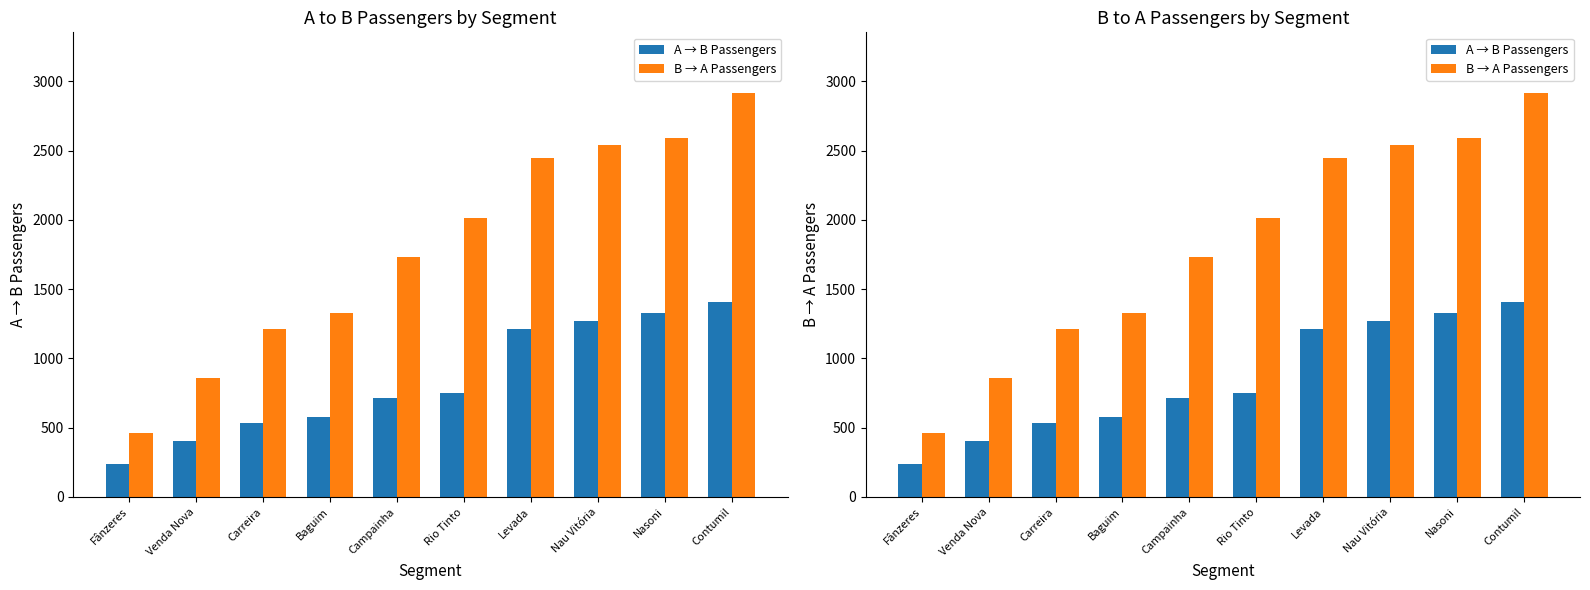

Reading right to left, list all the values displayed in this chart.

A → B Passengers: 1406.6	1328.0	1270.6	1213.0	750.7	718.0	574.8	534.6	403.9	236.0
B → A Passengers: 2916.4	2589.4	2539.7	2447.1	2012.9	1733.4	1331.1	1213.6	859.0	461.7